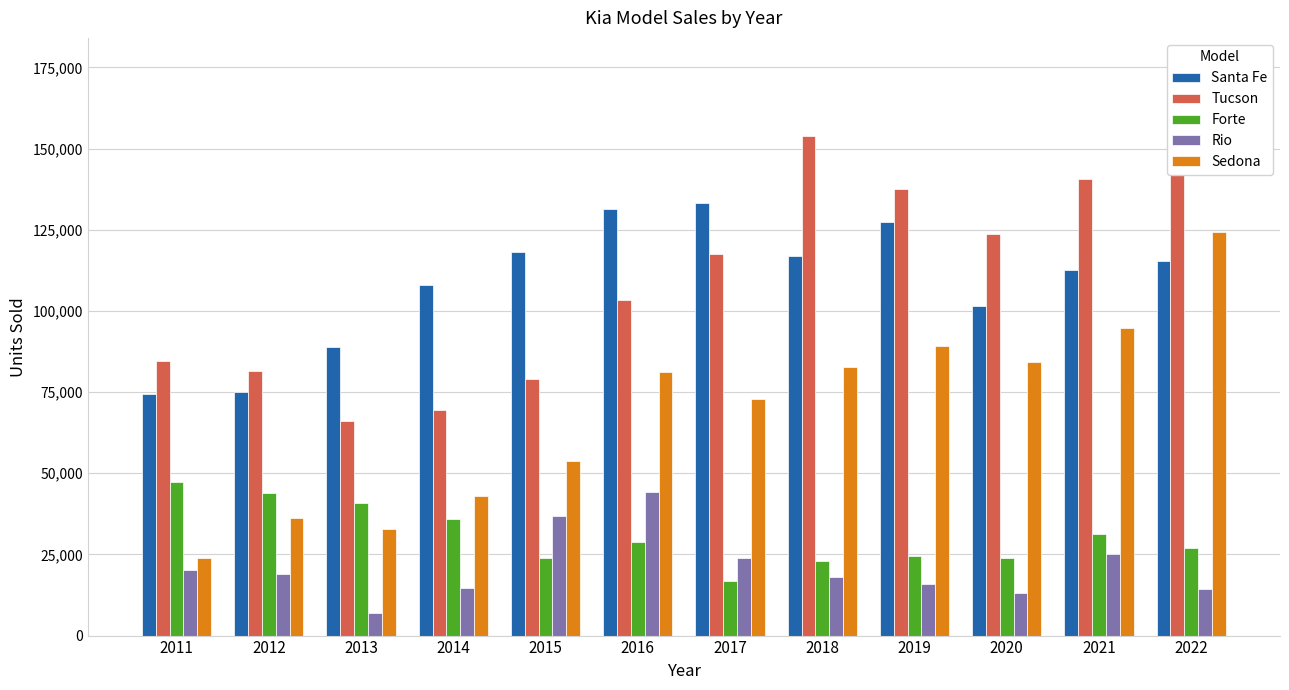

What is the average value of the Tucson series?

111010